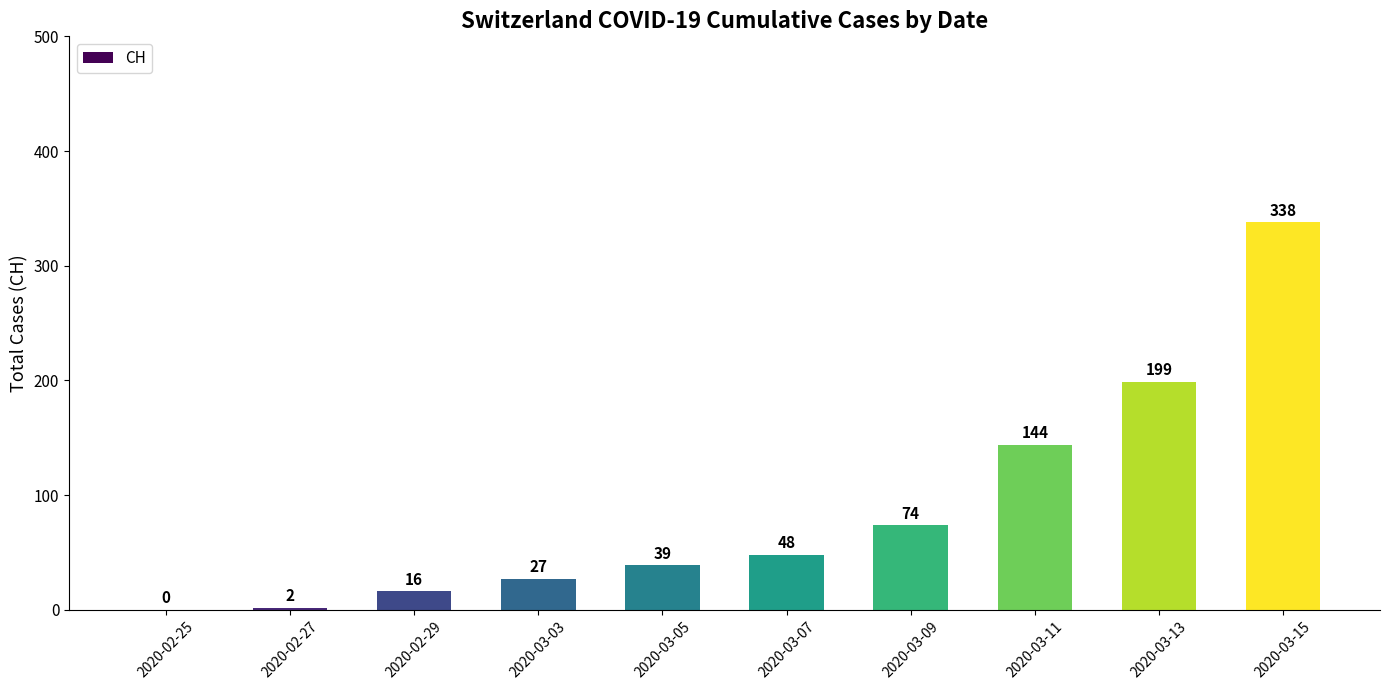

Reading right to left, transcribe all the data shown in this chart.

338	199	144	74	48	39	27	16	2	0